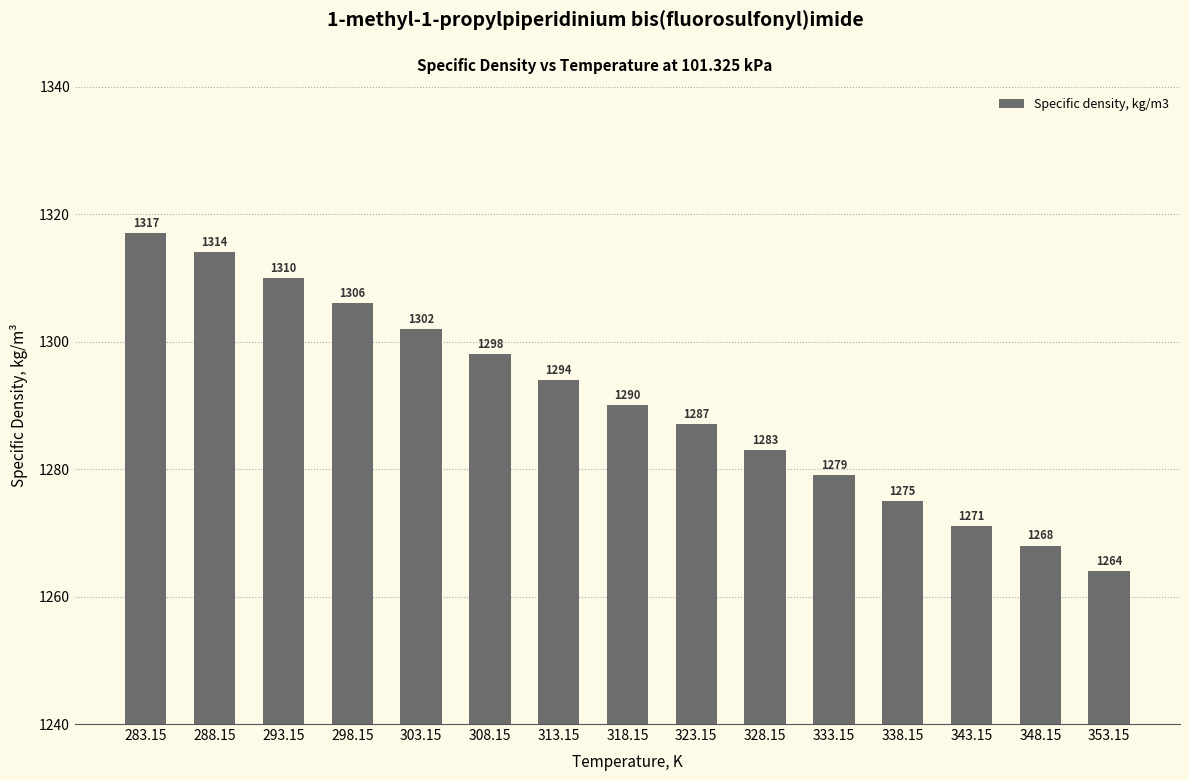

Reading left to right, what are all the values shown in this chart?

1317	1314	1310	1306	1302	1298	1294	1290	1287	1283	1279	1275	1271	1268	1264